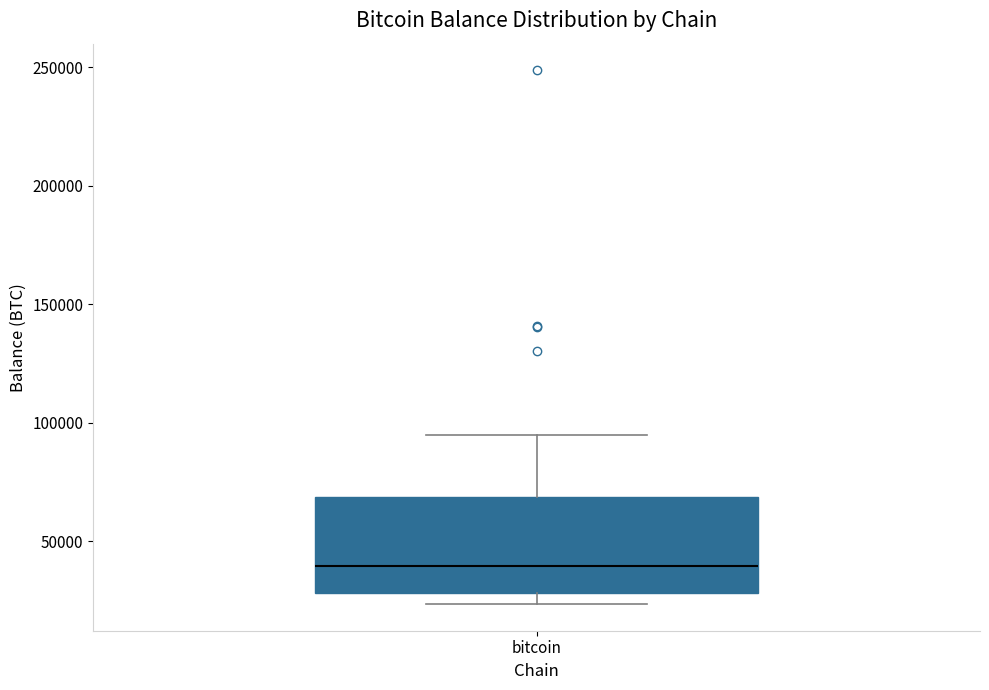

Where does the median line of the box for bitcoin sit on the y-axis? The values are not printed on the chart, so give them approximately, as read against the axis.

40000